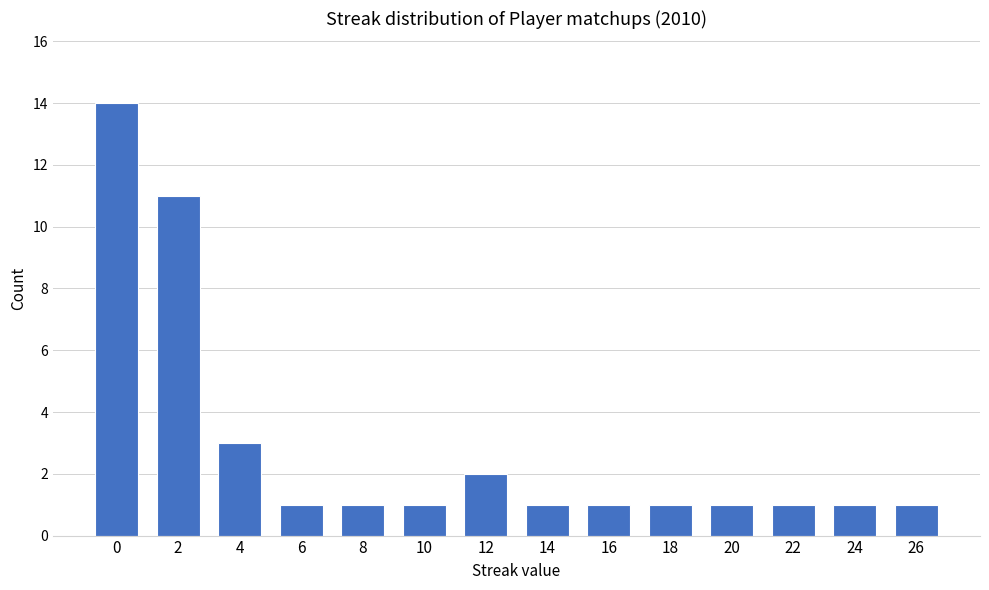

What is the sum of the values at 4 and 22?

4